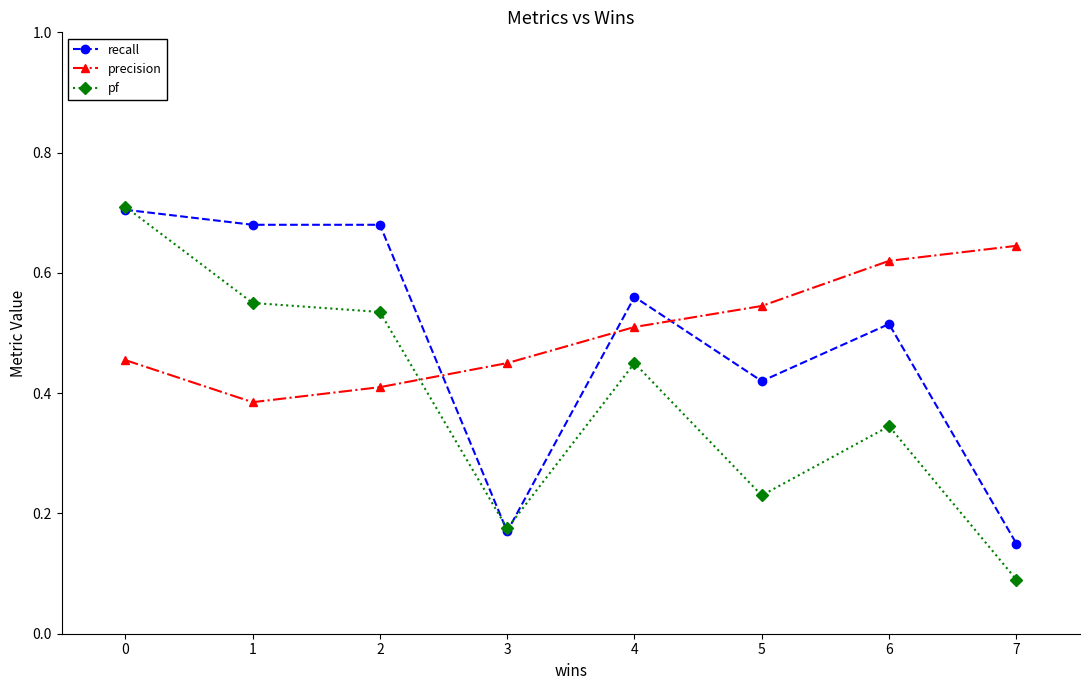

Which series has the largest total across all categories?

precision